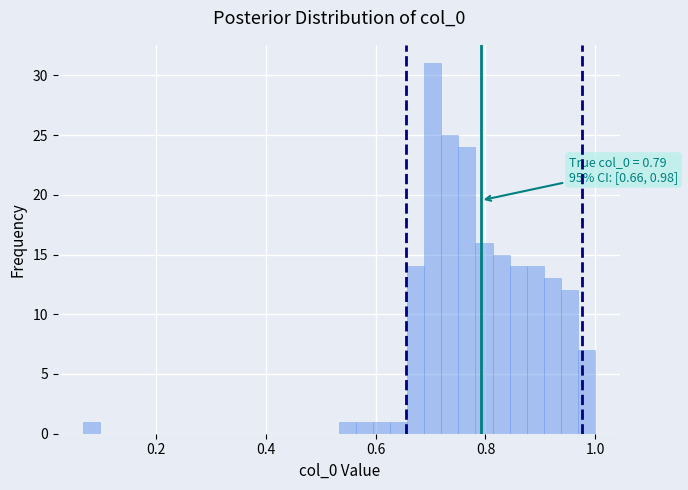

Read against the x-axis, roughly where is the centre of the tallest bar?

0.70